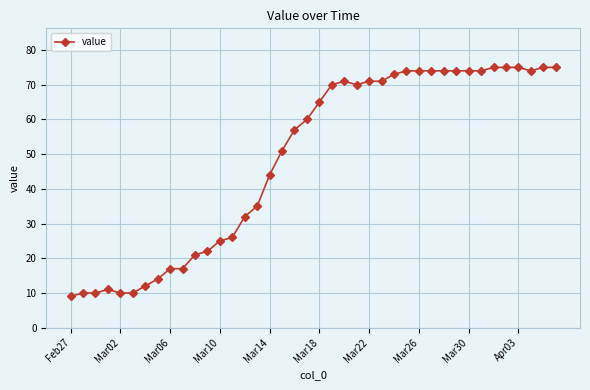

How many lines are shown in the chart?

1